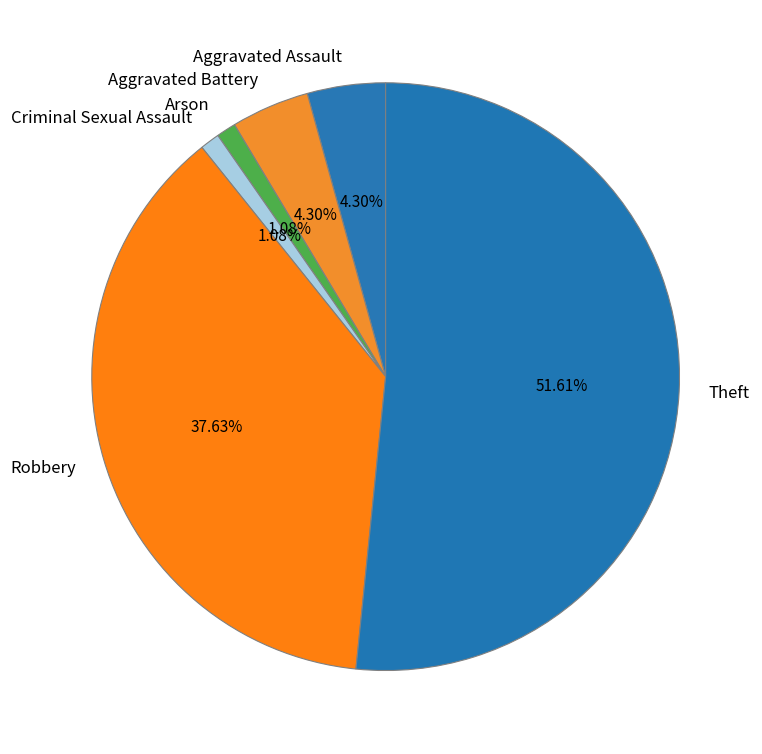

To the nearest percent, what is the difference between the largest and smallest slice percentages?

51%